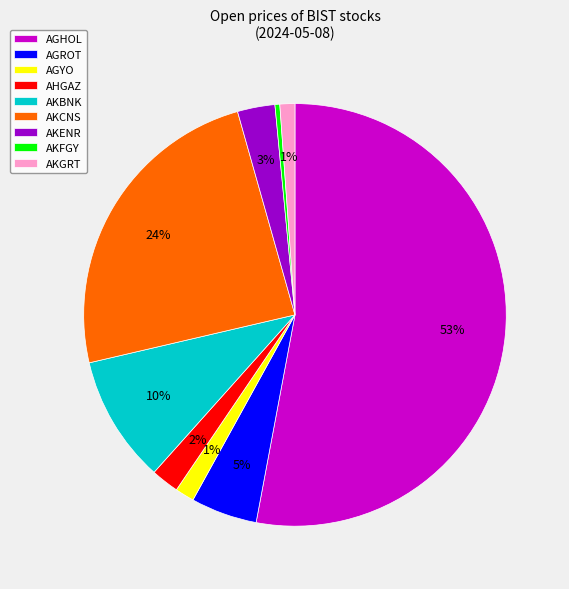

Which has a higher value, AKFGY or AGYO?

AGYO